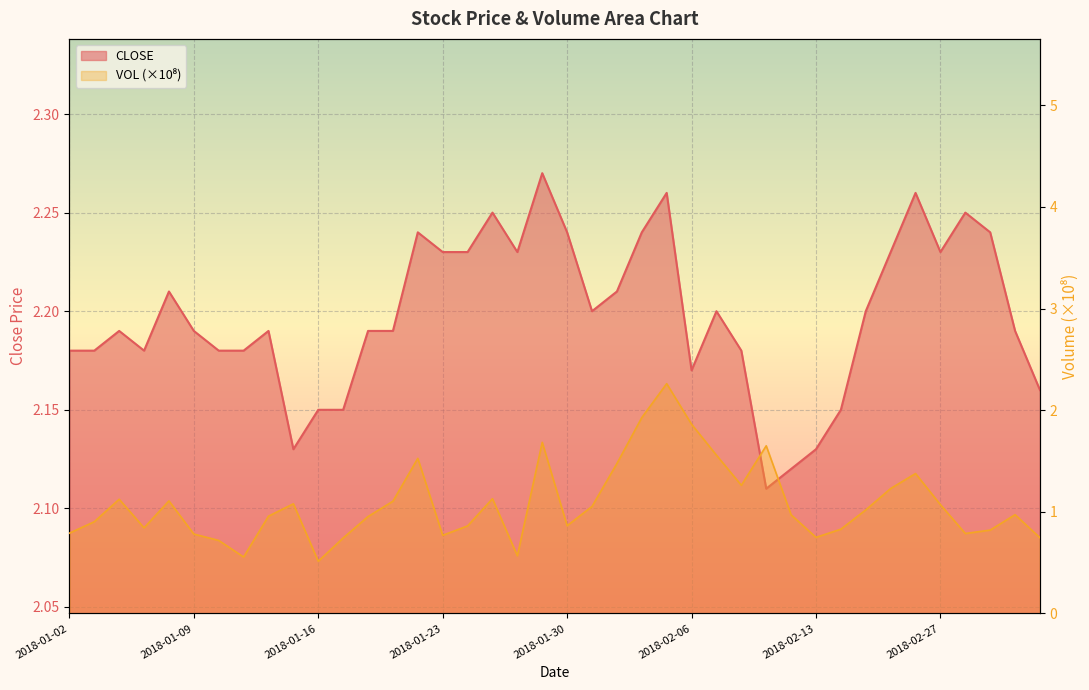

Where is the first local minimum?

2018-01-05